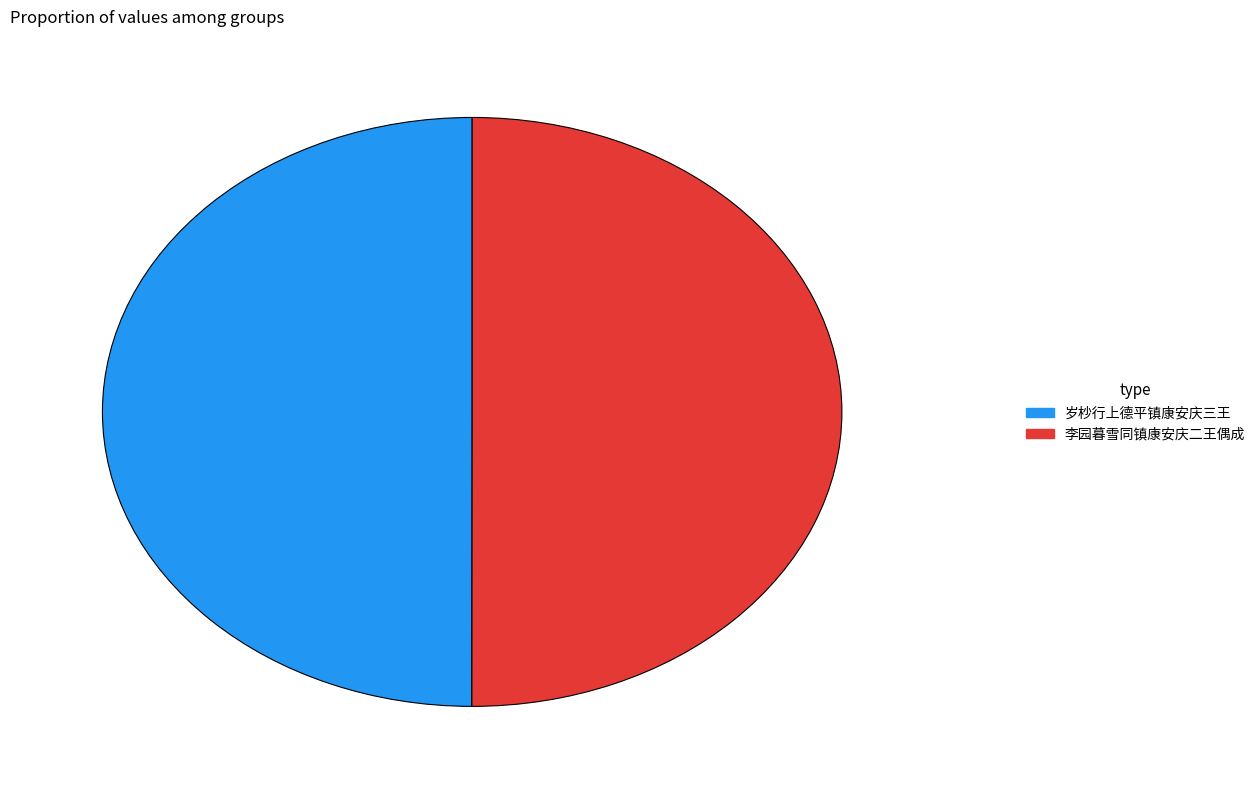

What is the ratio of the value at 李园暮雪同镇康安庆二王偶成 to the value at 岁杪行上德平镇康安庆三王?

1.0